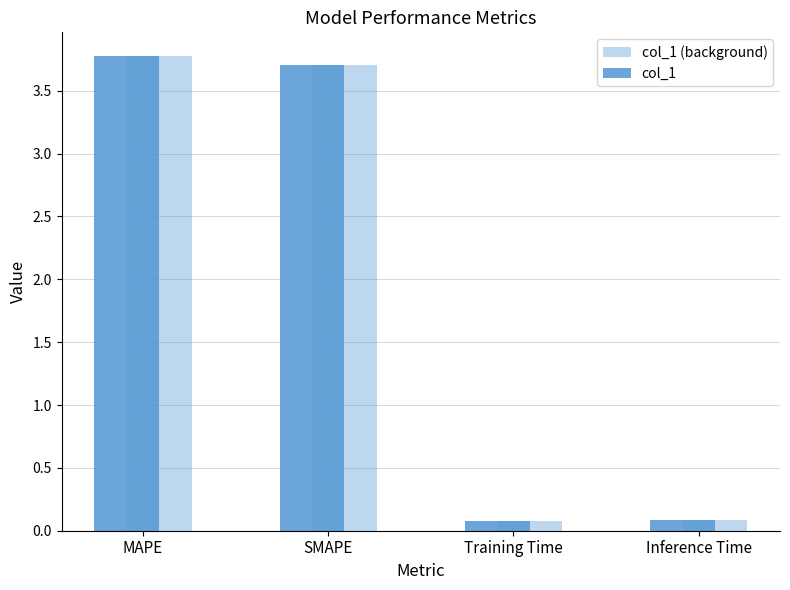

How many data points does each series have?

4